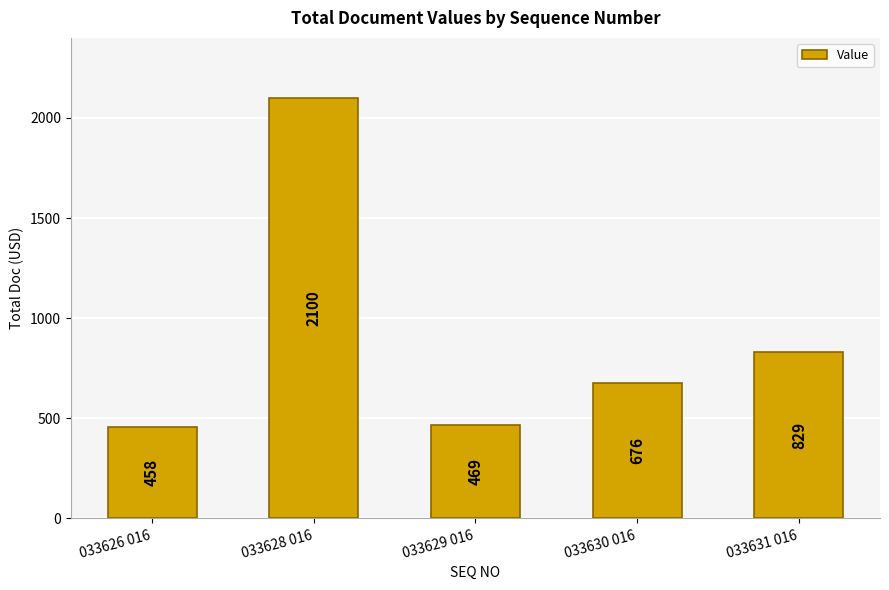

At which label is the value closest to 1279?

033631 016